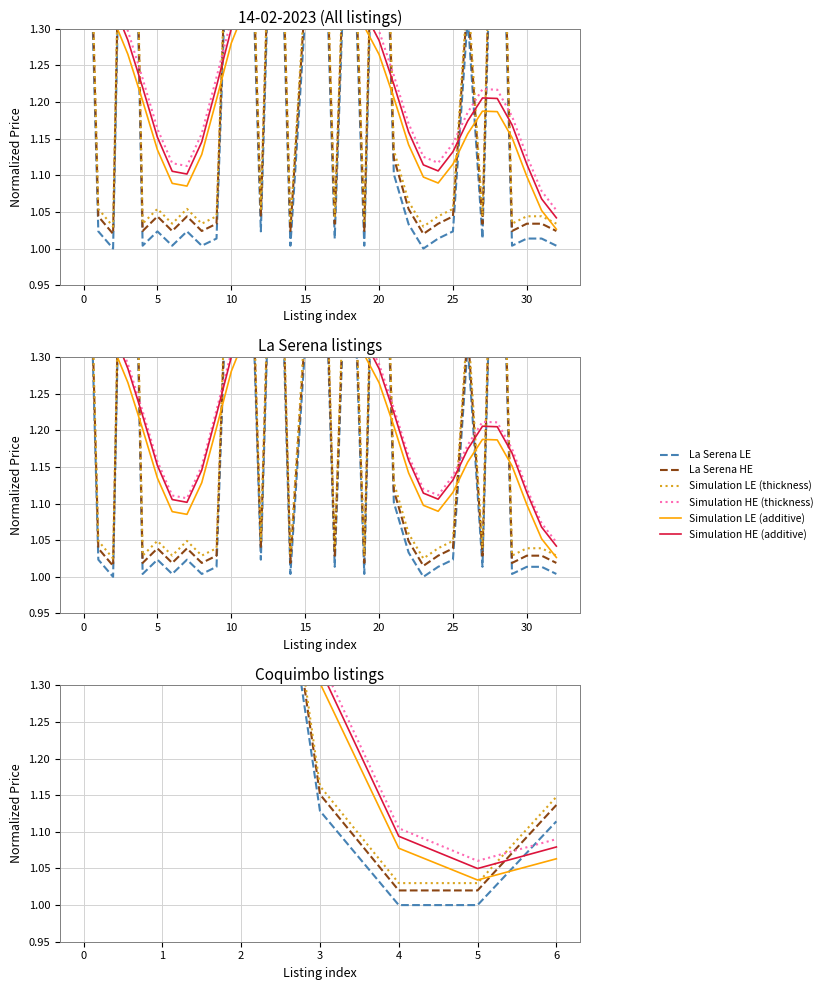

True or false: Simulation LE (thickness) and La Serena LE intersect in this chart.

False